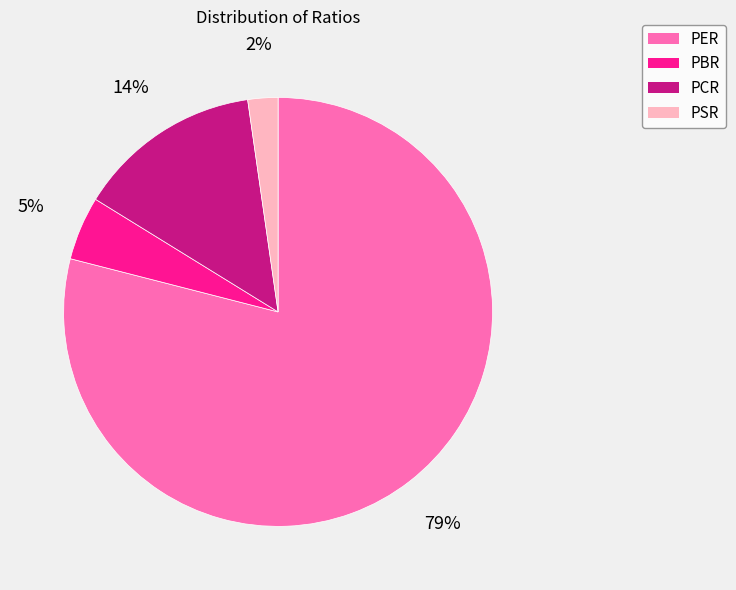

To the nearest percent, what is the average slice percentage?

25%